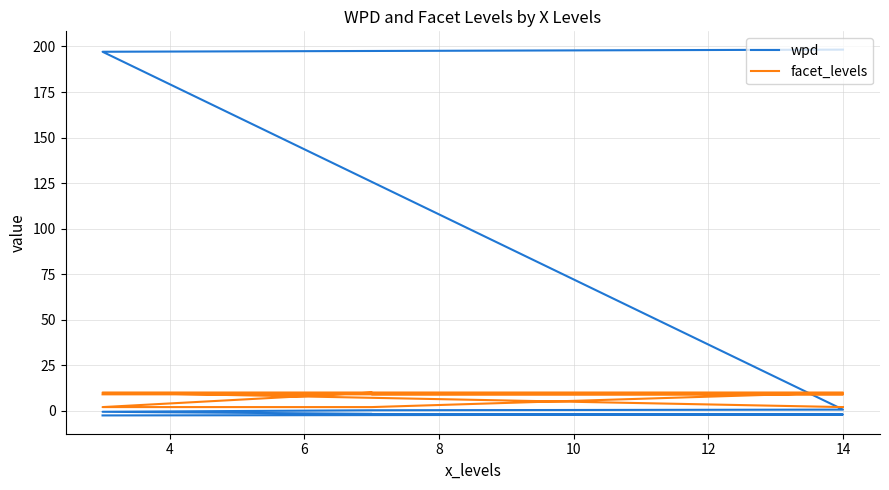

What is the label of the 9th point from the right?

14